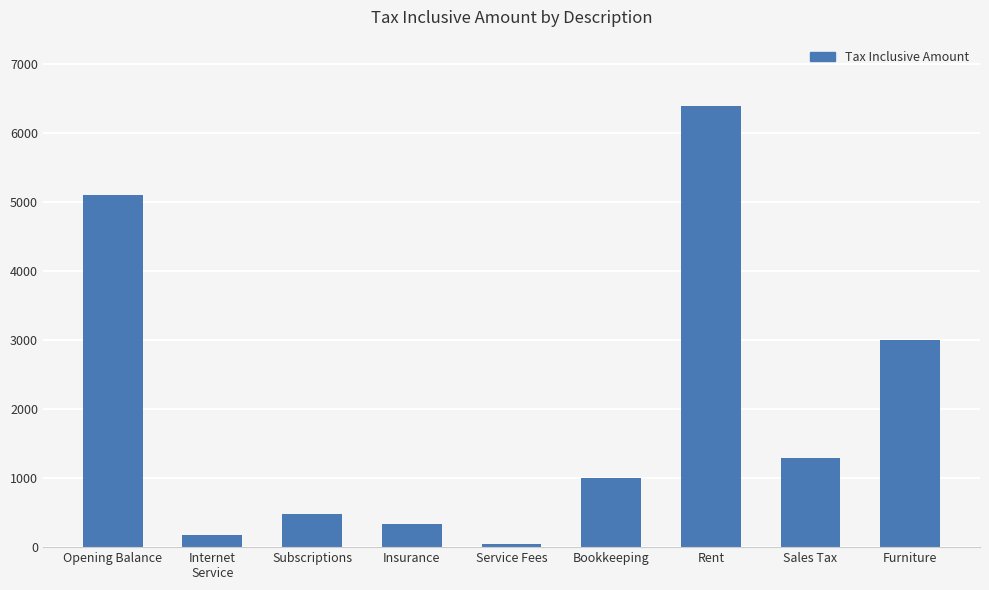

What position from the right is Subscriptions?

7